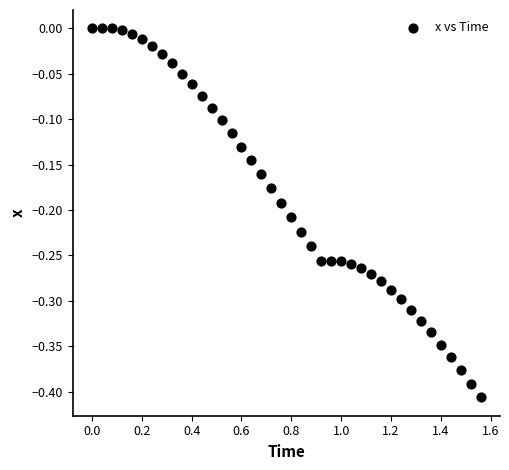

What is the range of X values (max minus min)?

1.6